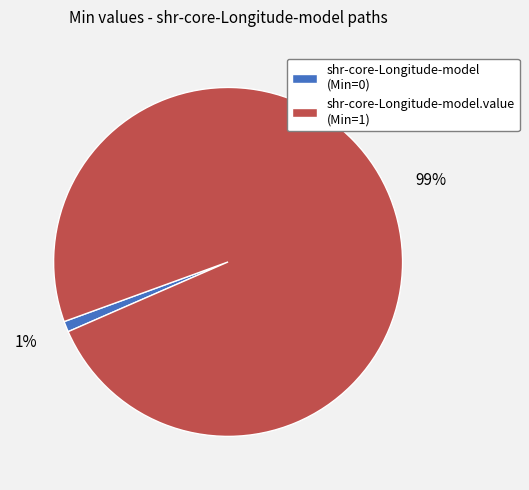

Rank the categories by value from lowest to highest.

shr-core-Longitude-model (Min=0), shr-core-Longitude-model.value (Min=1)